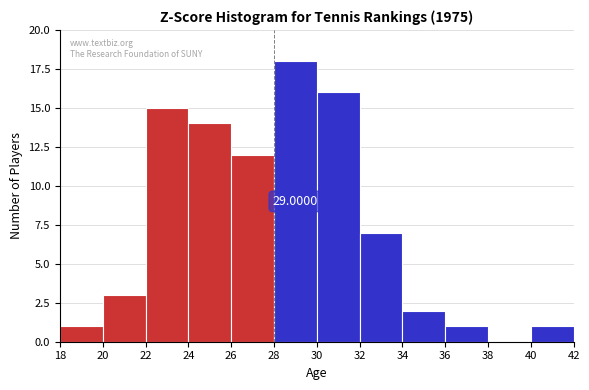

Which range on the x-axis has the tallest bar?

28 to 30